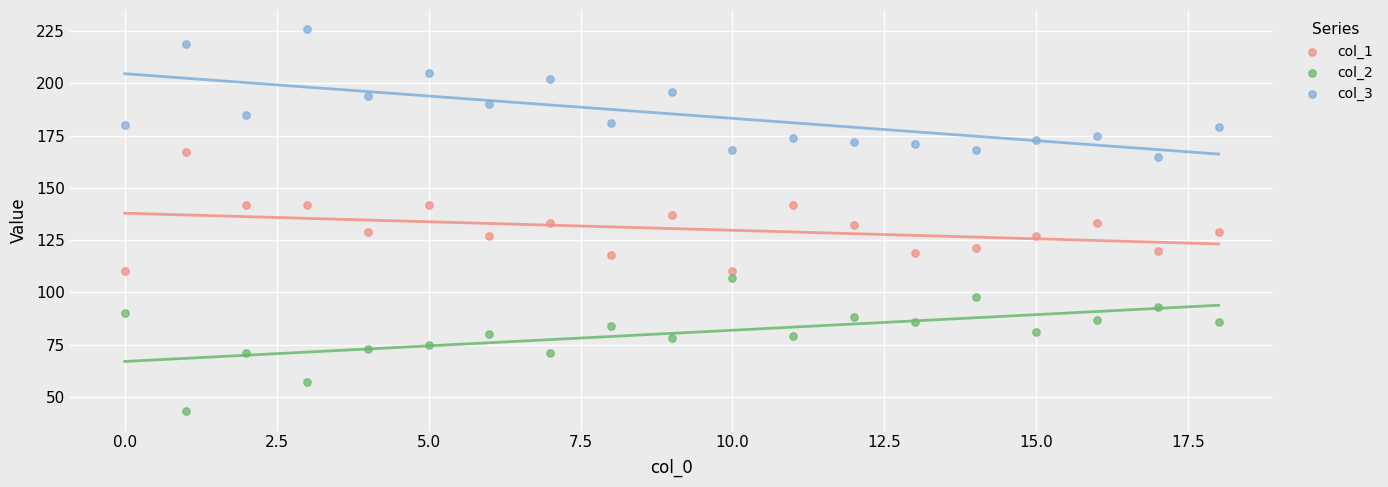

Which series has the largest Y range (max minus min)?

col_2